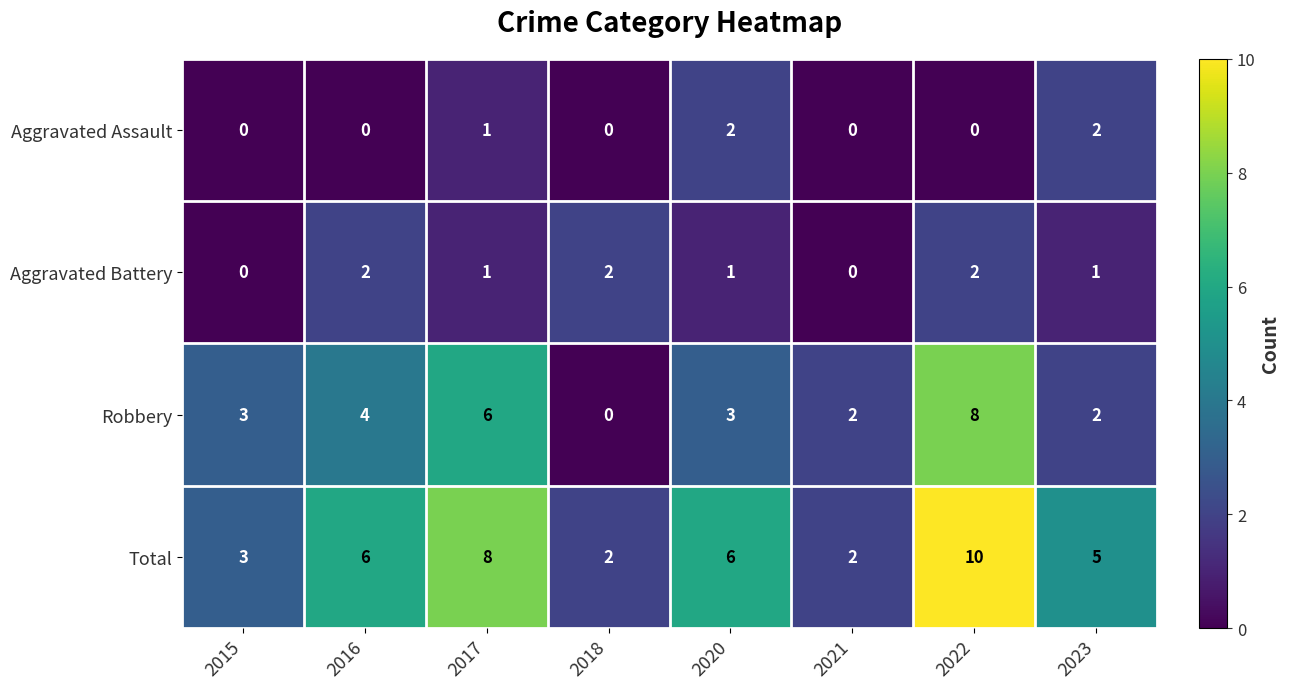

Which category has the lowest value in the Robbery series?

2018